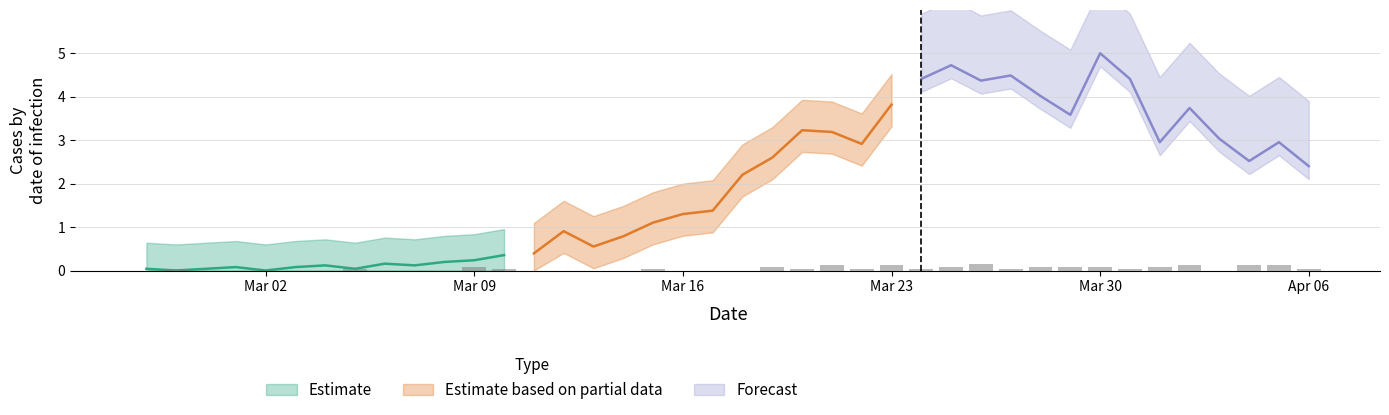

What is the difference between the maximum and minimum values?

0.2